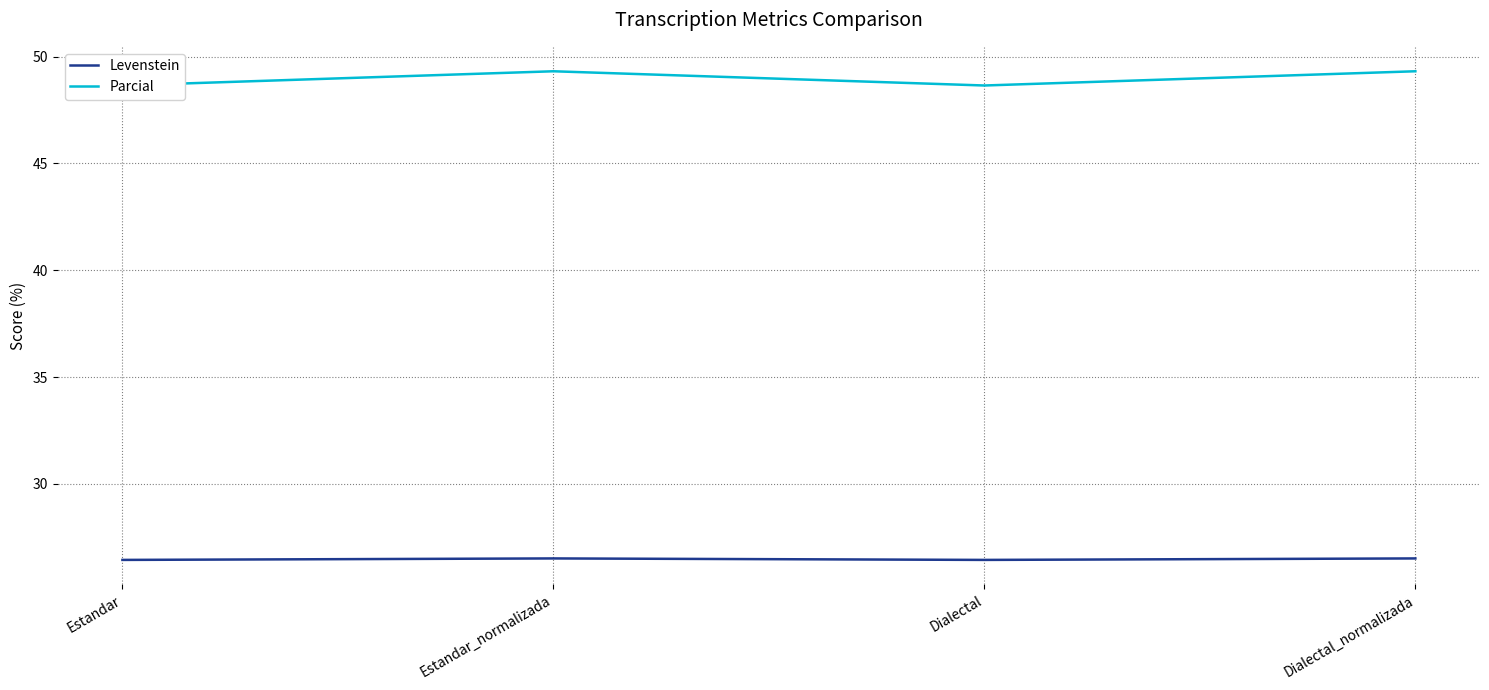

At which category does the chart reach its minimum across all series?

Estandar